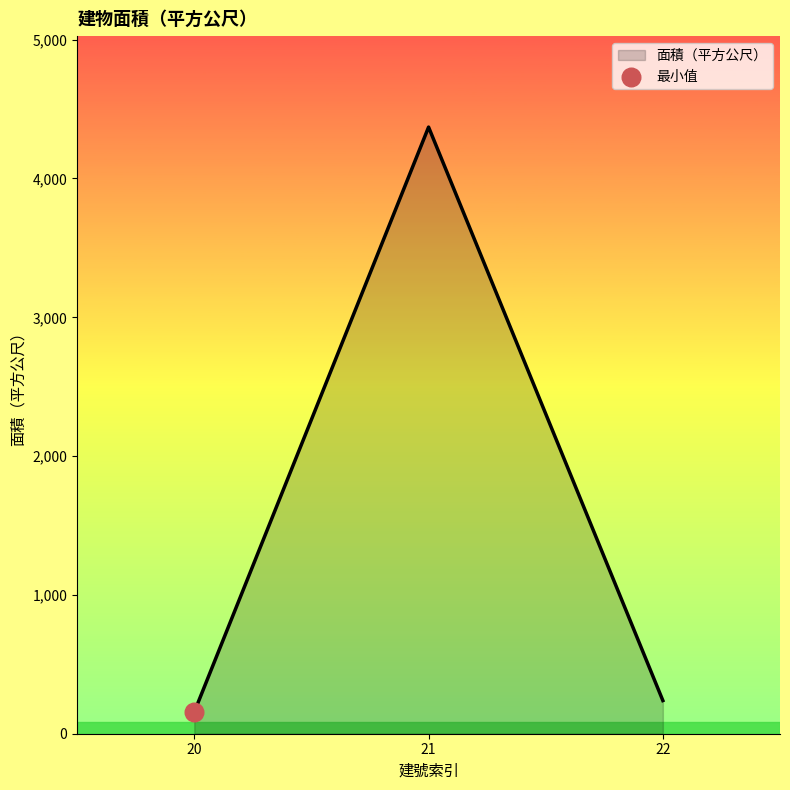

What is the ratio of the value at 20 to the value at 22?

0.7